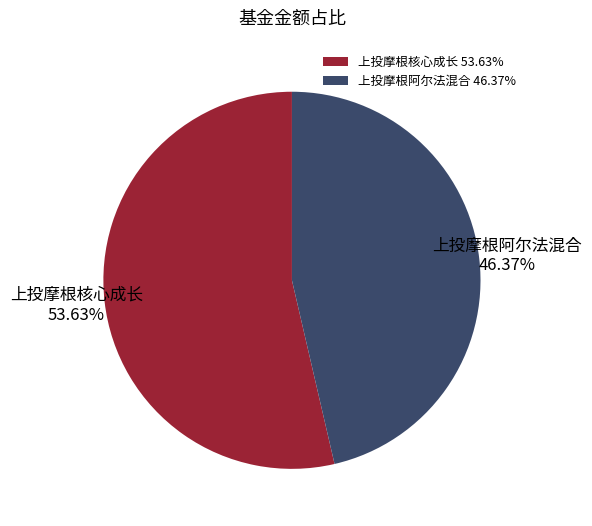

How many slices are in this pie chart?

2